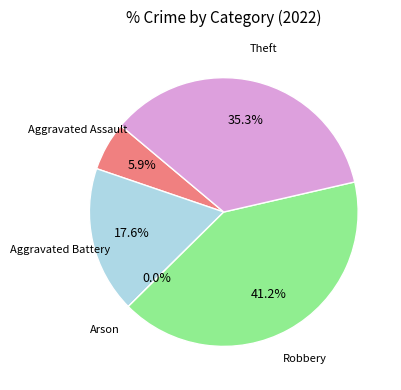

To the nearest percent, what is the difference between the Theft and Robbery slice percentages?

6%